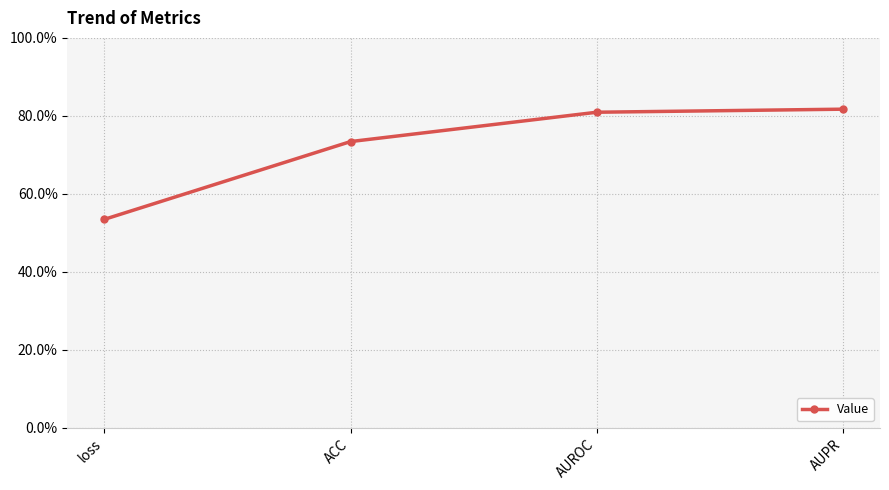

What value does the data have at AUROC?

0.8